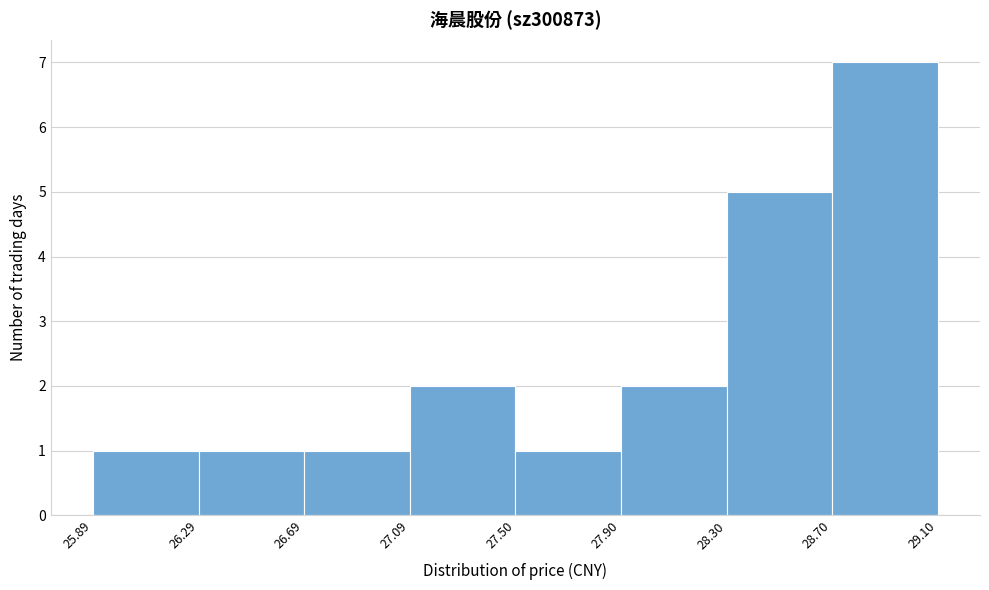

Over which range of the x-axis is the bar tallest?

28.70 to 29.10